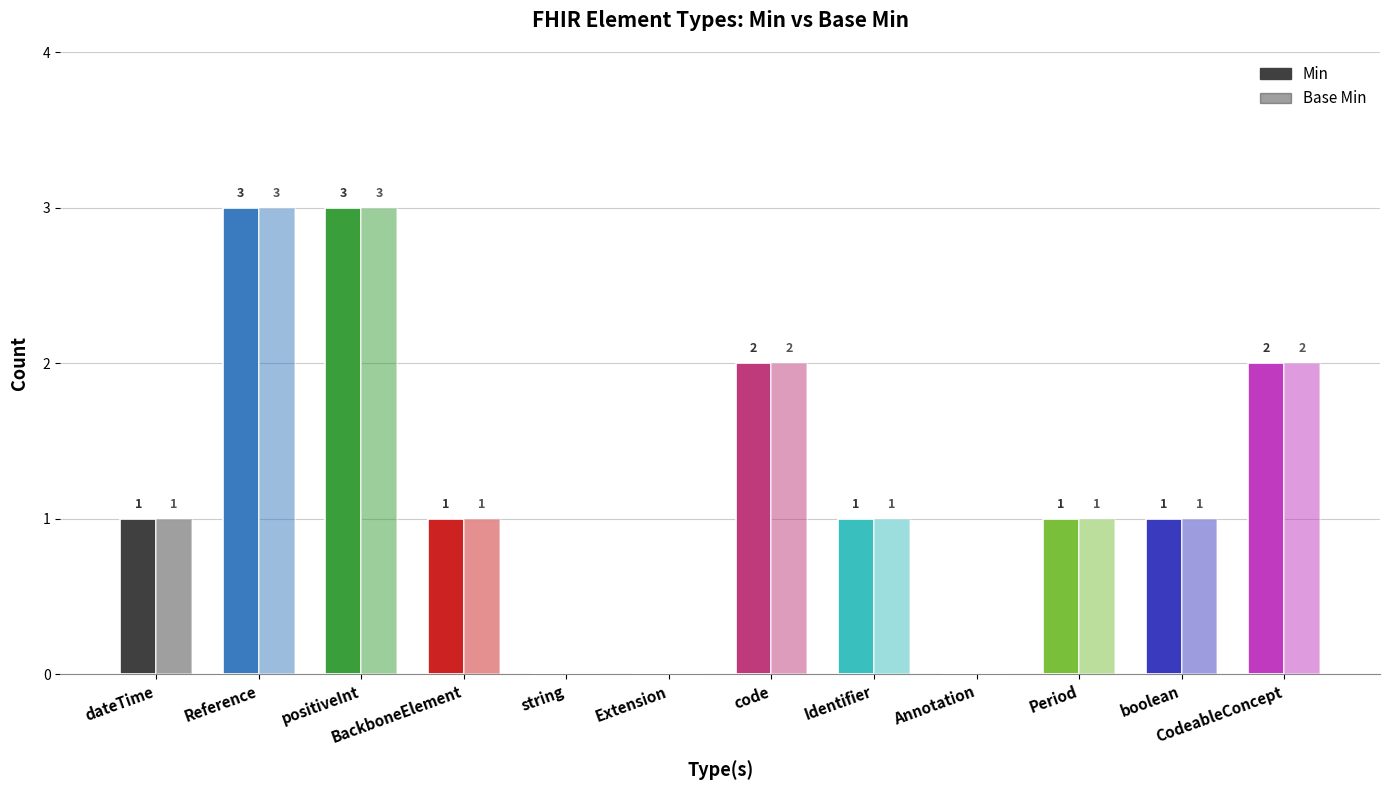

Rank the series by their maximum value, from lowest to highest.

Min, Base Min